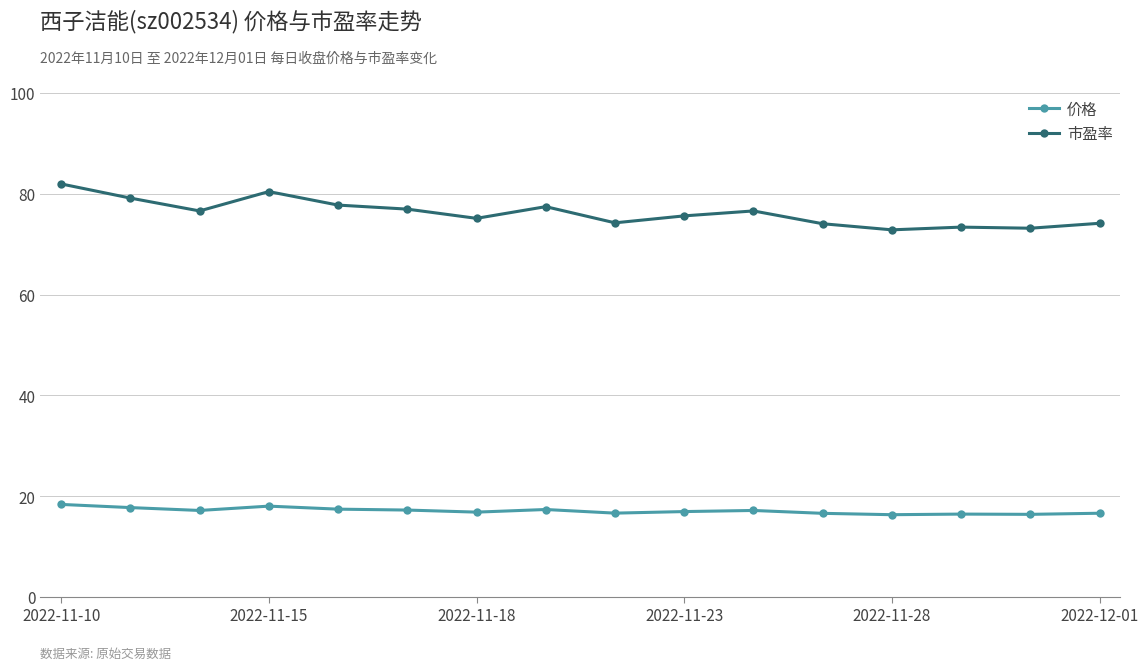

True or false: 价格 has more than 2 points higher than both neighbors.

True